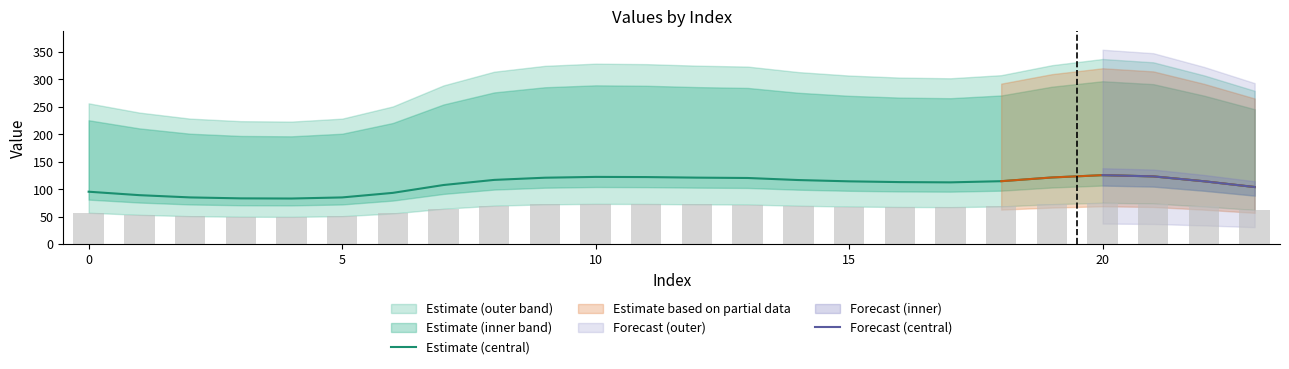

At which category does the chart reach its minimum across all series?

4